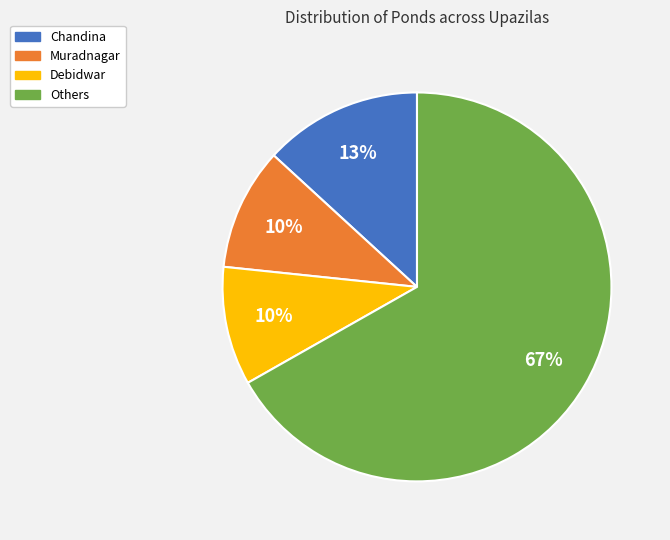

Is there any slice that represents more than half of the pie?

Yes